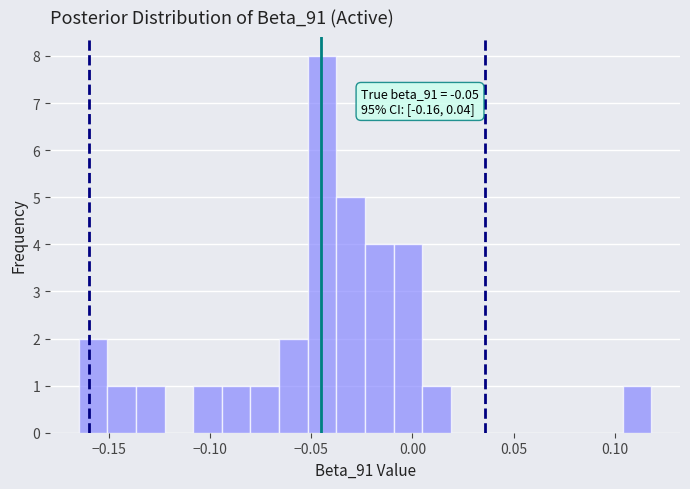

Around what value on the x-axis is the tallest bar? Give the approximate position of its centre, as read against the axis.

-0.045